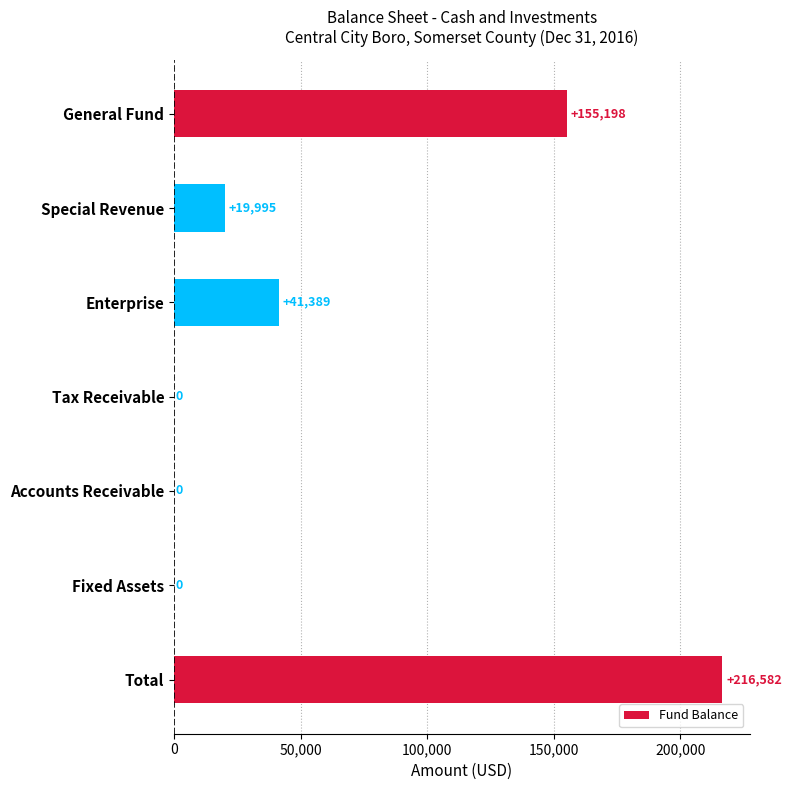

Are the bars grouped side by side (vs. stacked)?

No